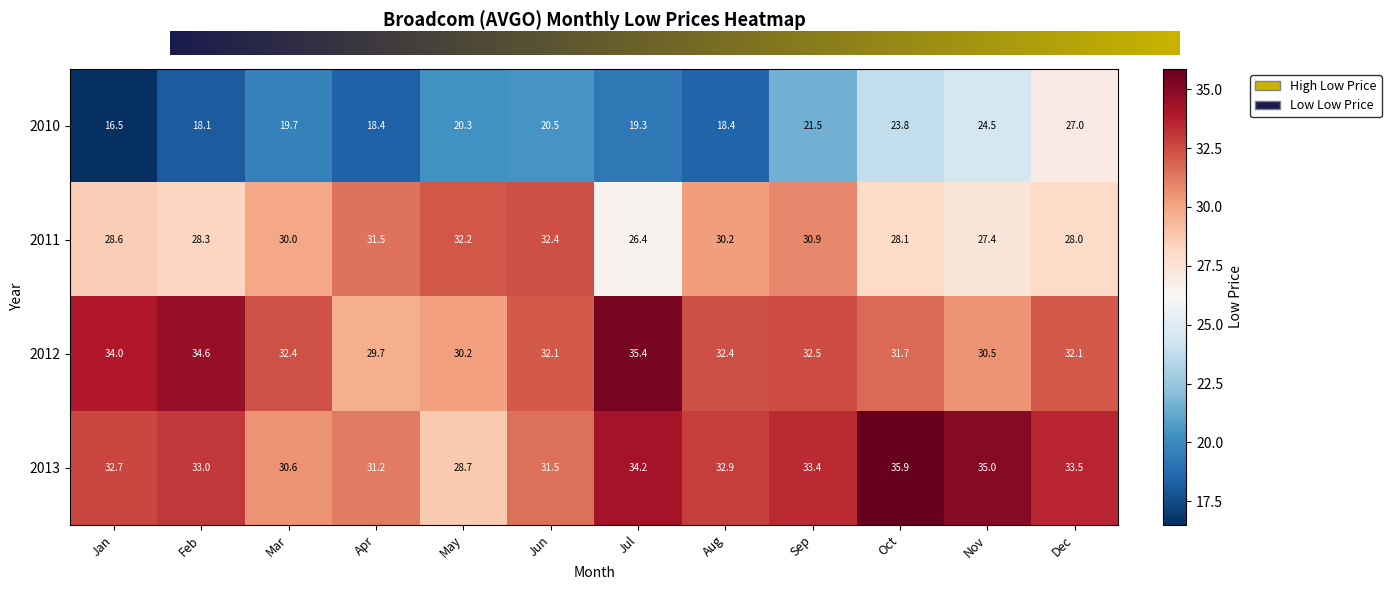

At which category does the chart reach its peak across all series?

Oct